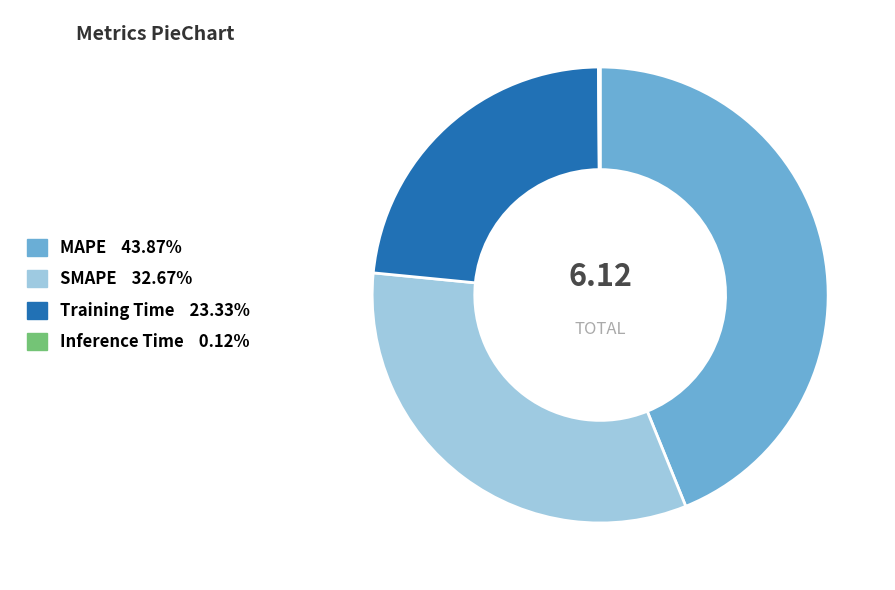

Combined, do SMAPE and Training Time account for over 50%?

Yes